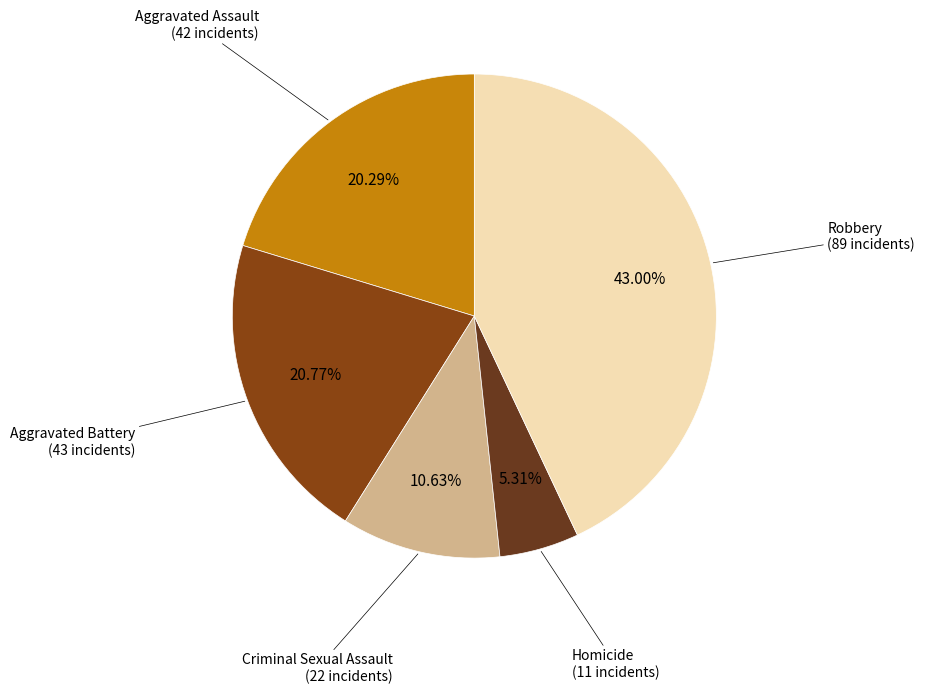

Is there any slice that represents more than half of the pie?

No